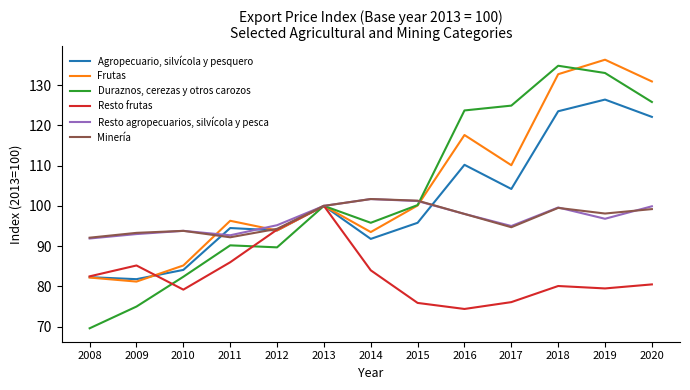

True or false: Resto agropecuarios, silvícola y pesca and Duraznos, cerezas y otros carozos intersect in this chart.

True